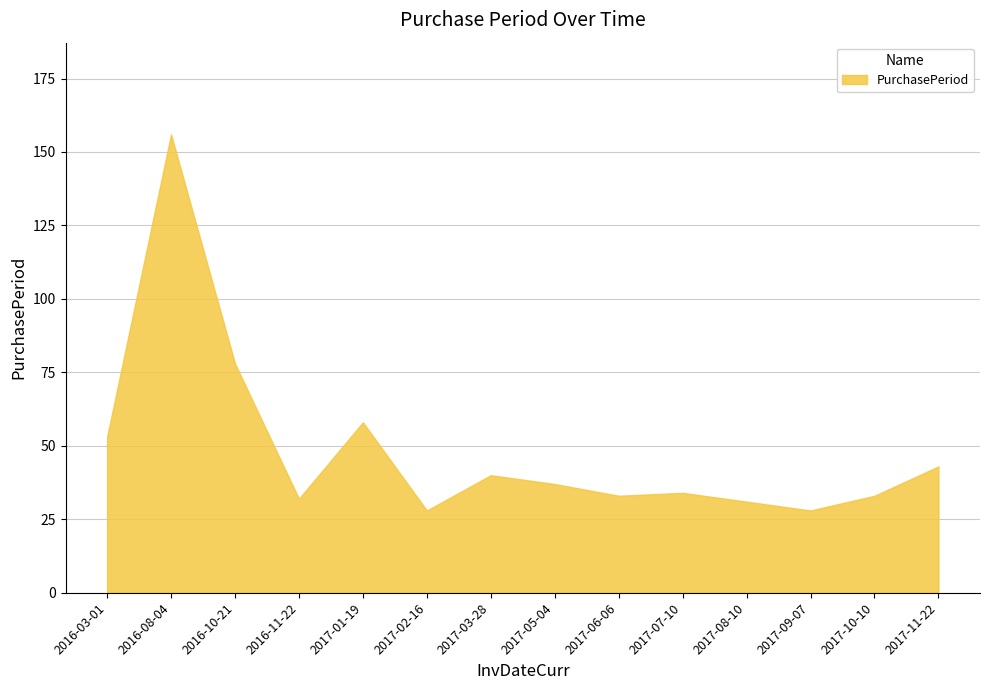

Which label corresponds to the largest value in the chart?

2016-08-04